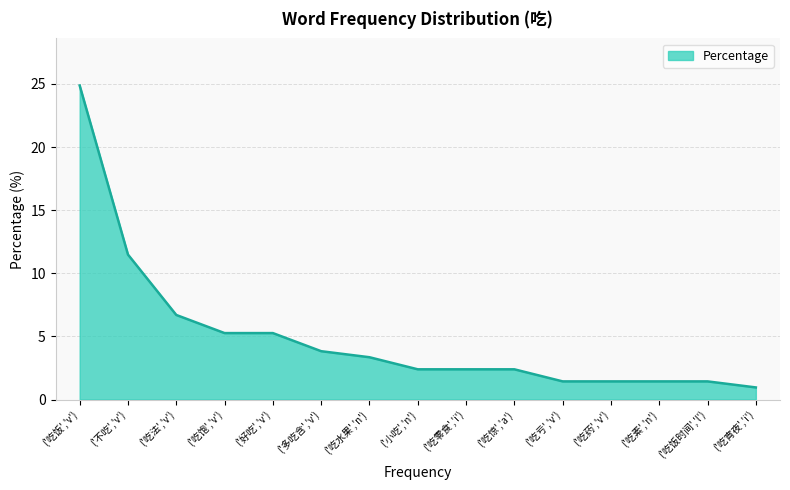

At which label is the value closest to 12?

('不吃','v')